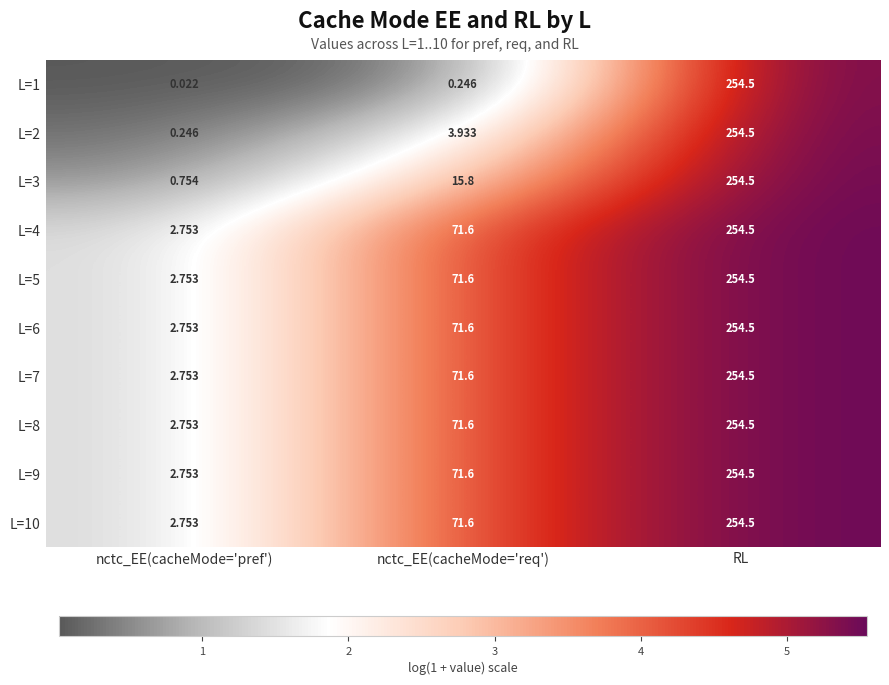

Rank the categories by L=1 value from lowest to highest.

nctc_EE(cacheMode='pref'), nctc_EE(cacheMode='req'), RL